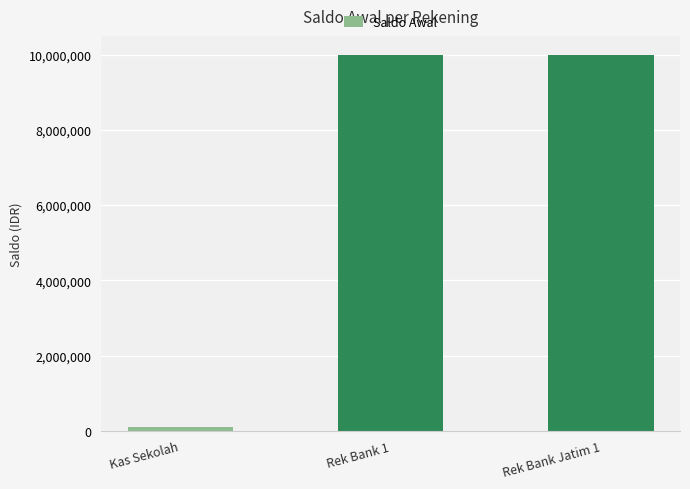

Read the value at Rek Bank 1, to the nearest 10.

10000000